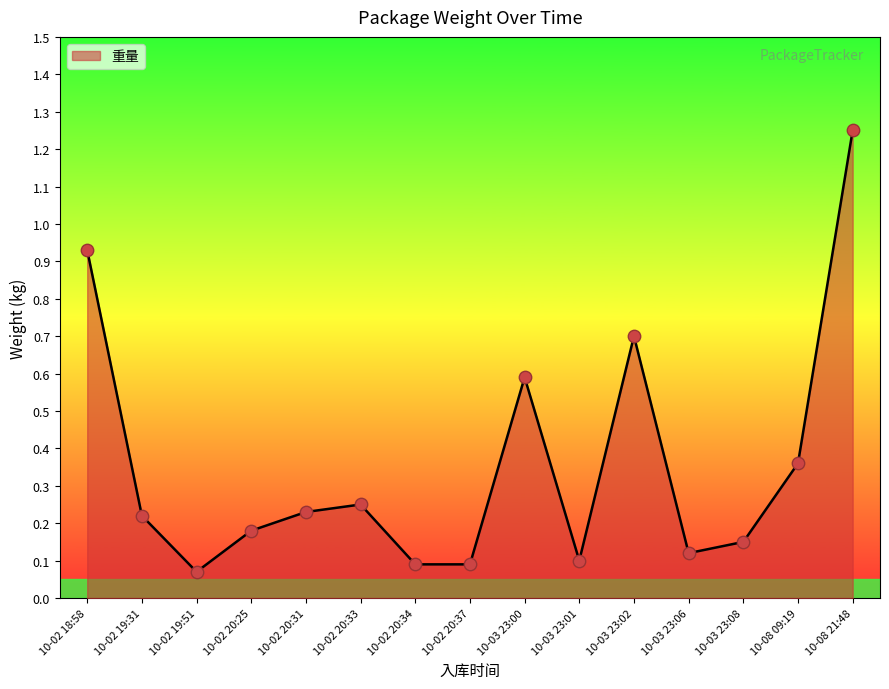

Which has a higher value, 10-02 20:31 or 10-03 23:00?

10-03 23:00